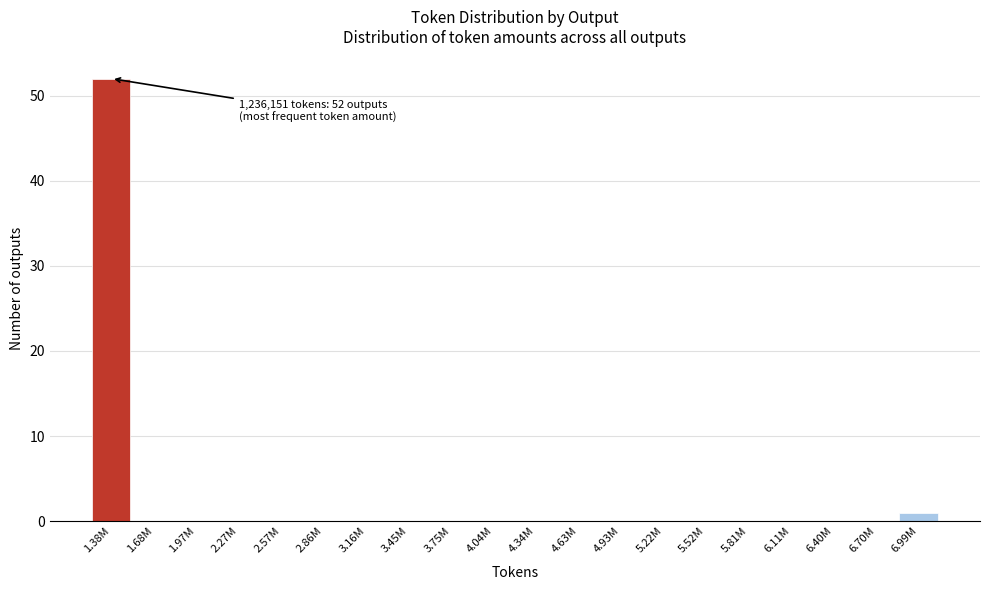

Reading left to right, list all the values displayed in this chart.

1.38M=52	1.68M=0	1.97M=0	2.27M=0	2.57M=0	2.86M=0	3.16M=0	3.45M=0	3.75M=0	4.04M=0	4.34M=0	4.63M=0	4.93M=0	5.22M=0	5.52M=0	5.81M=0	6.11M=0	6.40M=0	6.70M=0	6.99M=1